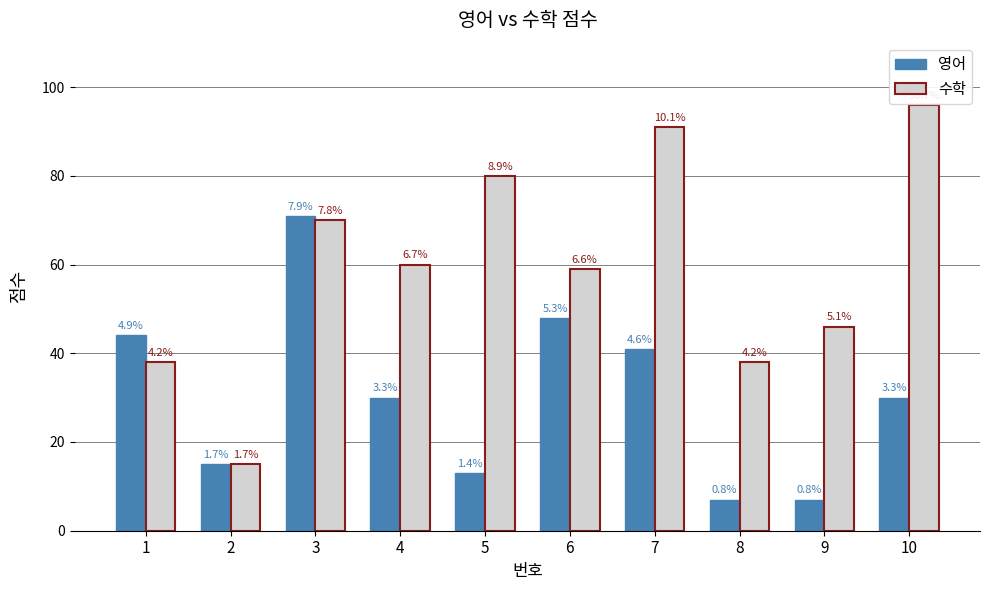

What are all the series names shown in the legend?

영어, 수학